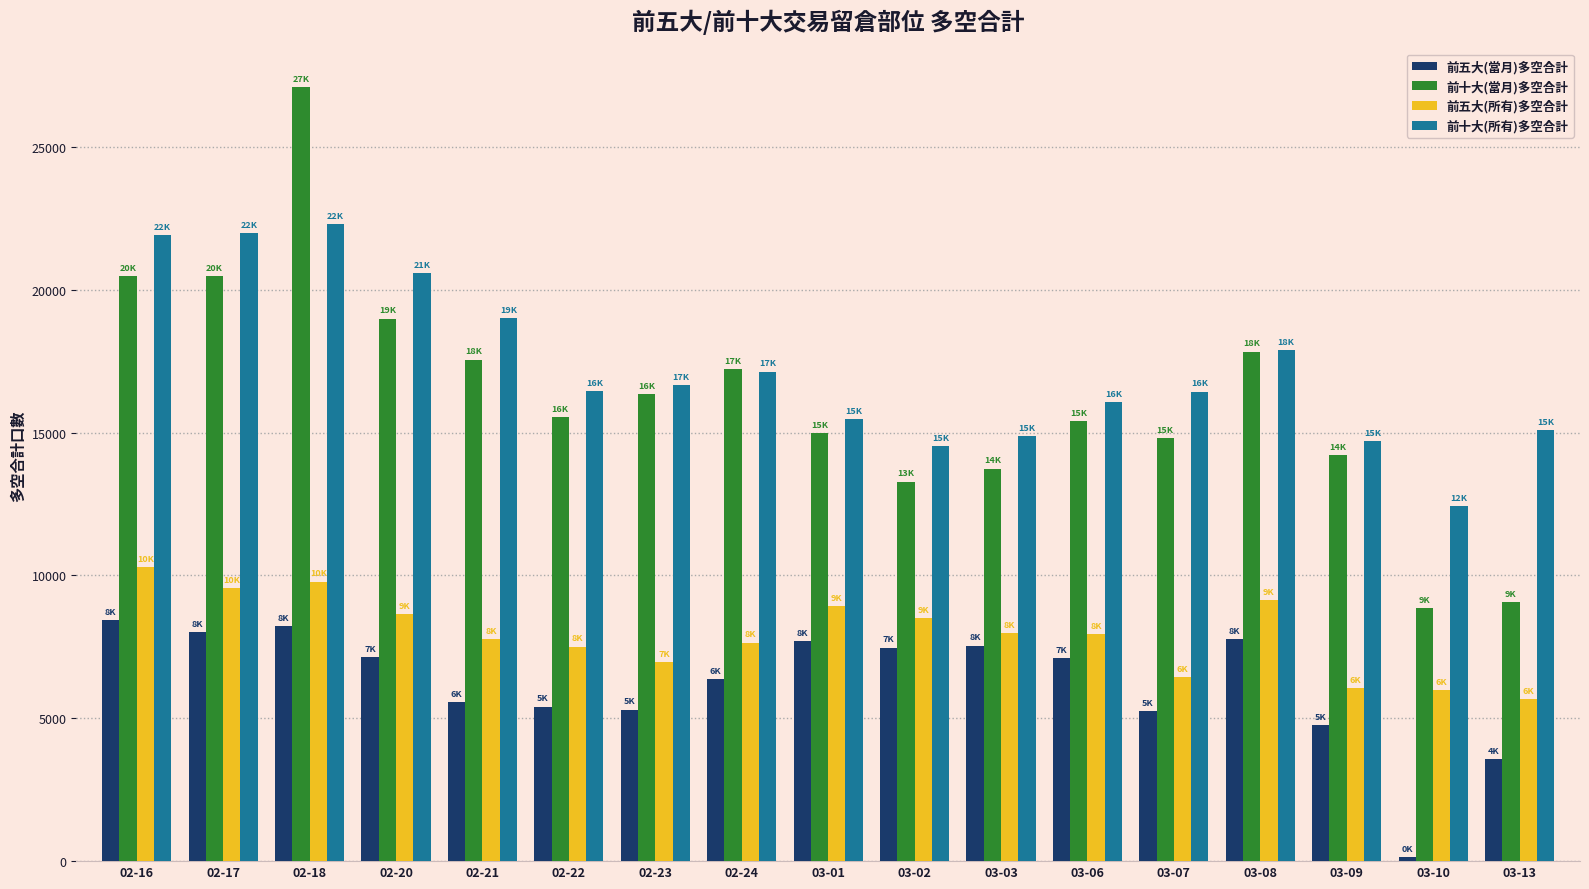

The 前十大(當月)多空合計 series shows 8852 at 03-10. True or false?

True